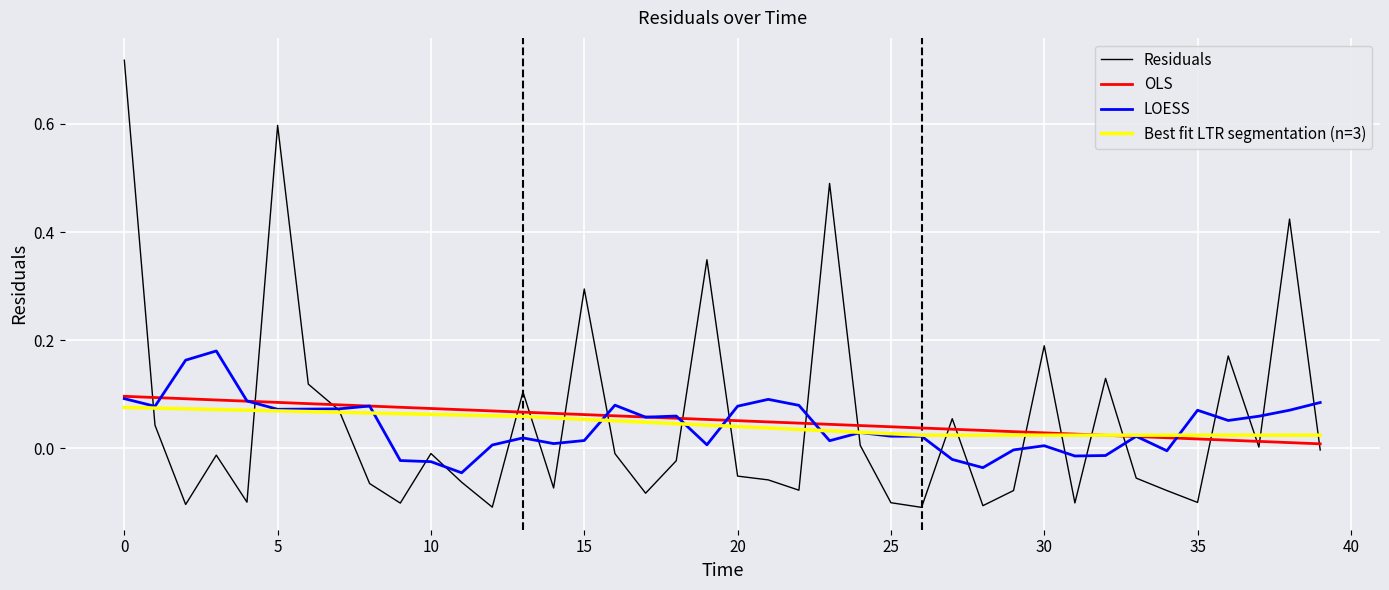

How many categories are shown in the chart?

40